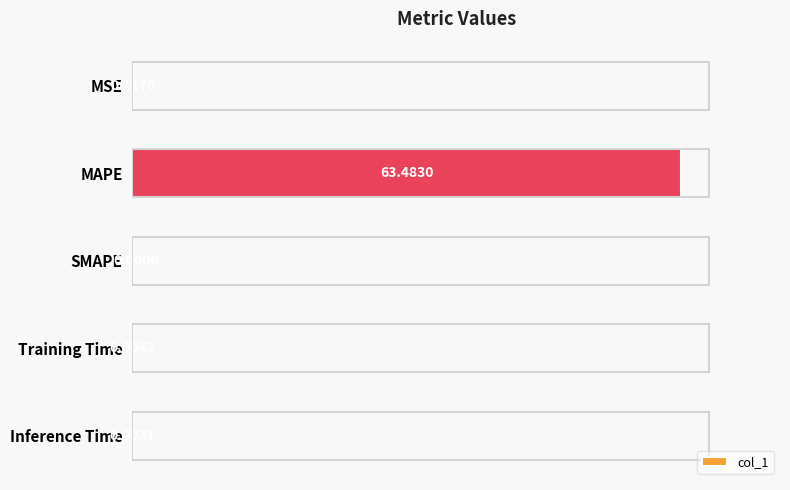

Which has a higher value, Inference Time or SMAPE?

Inference Time